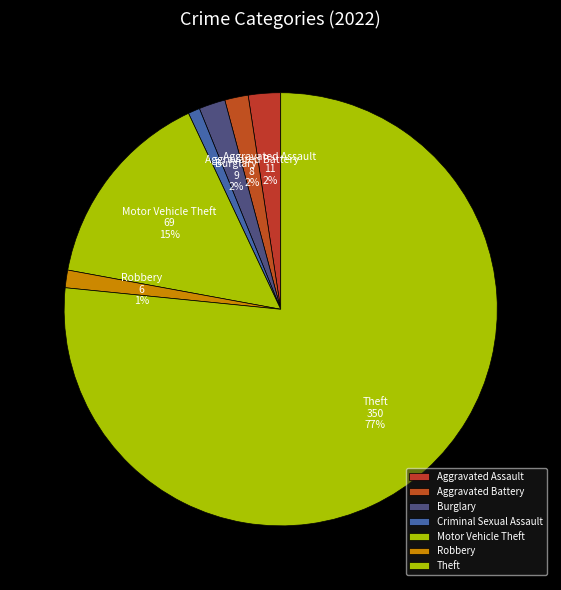

Count the number of slices in the pie.

7